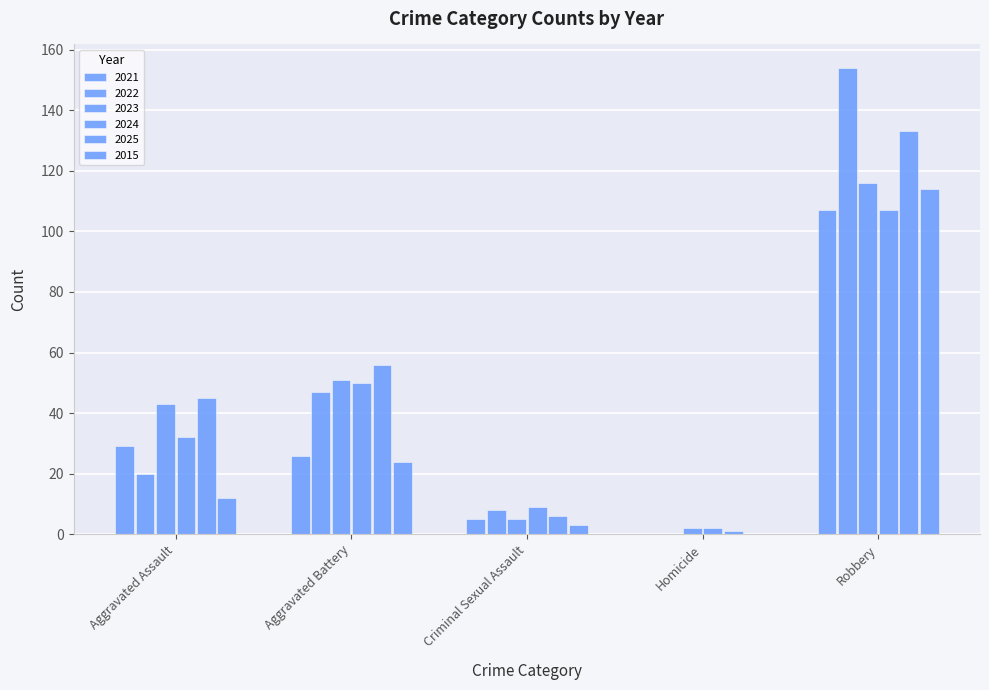

Does the chart contain stacked bars?

No